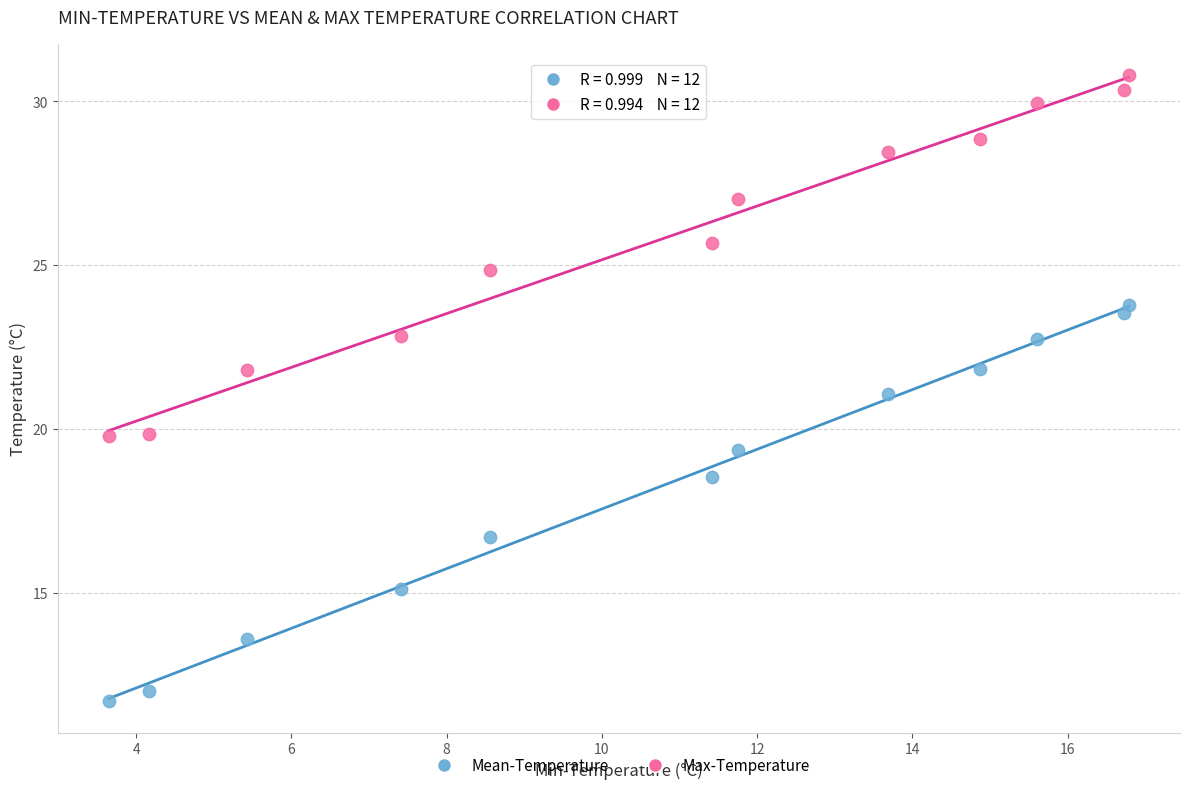

What is the X range (max minus min) for the scatter plot?

13.1